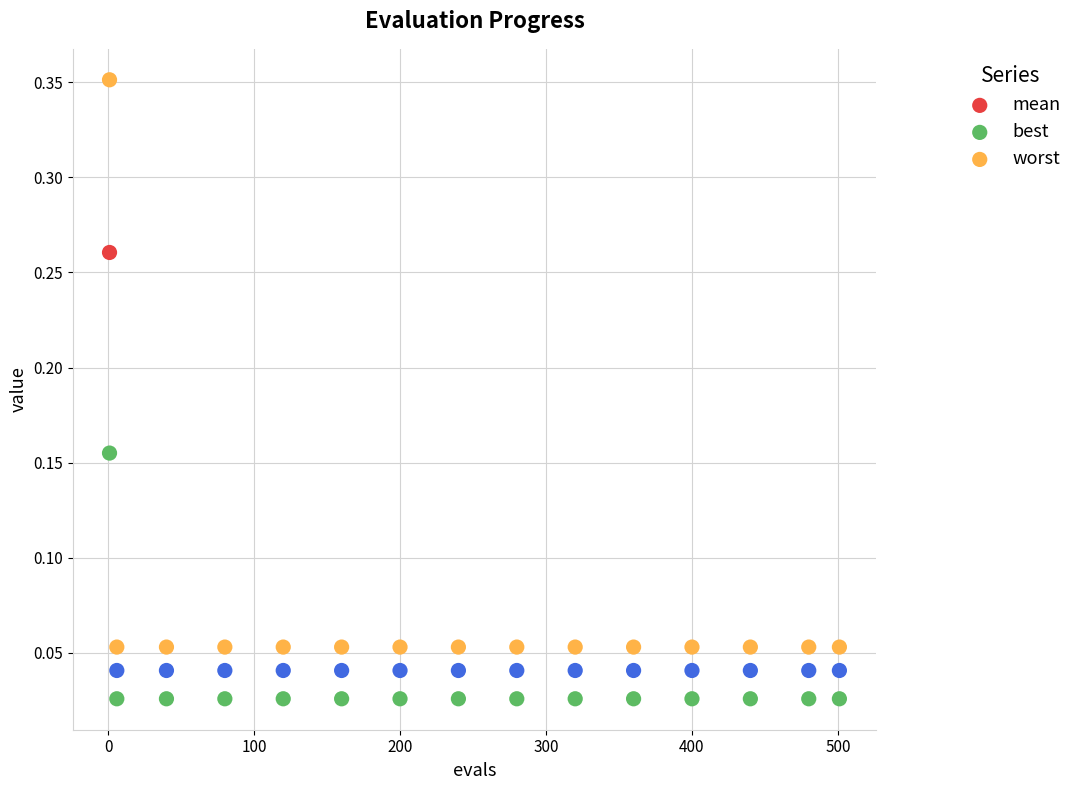

What are all the series names shown in the legend?

mean, best, worst